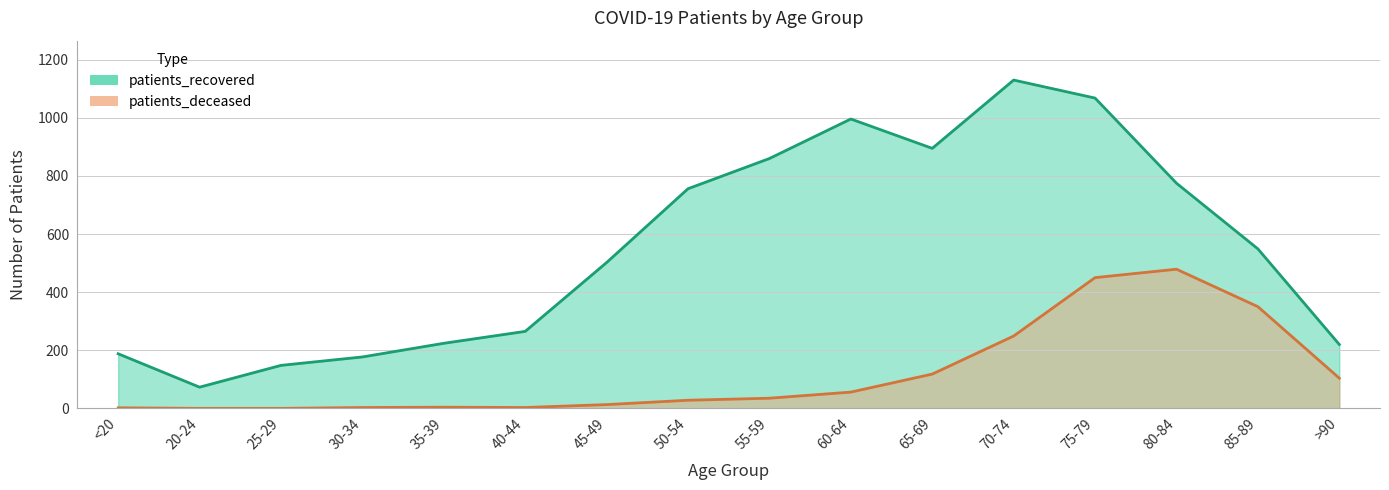

How many data points does each series have?

16